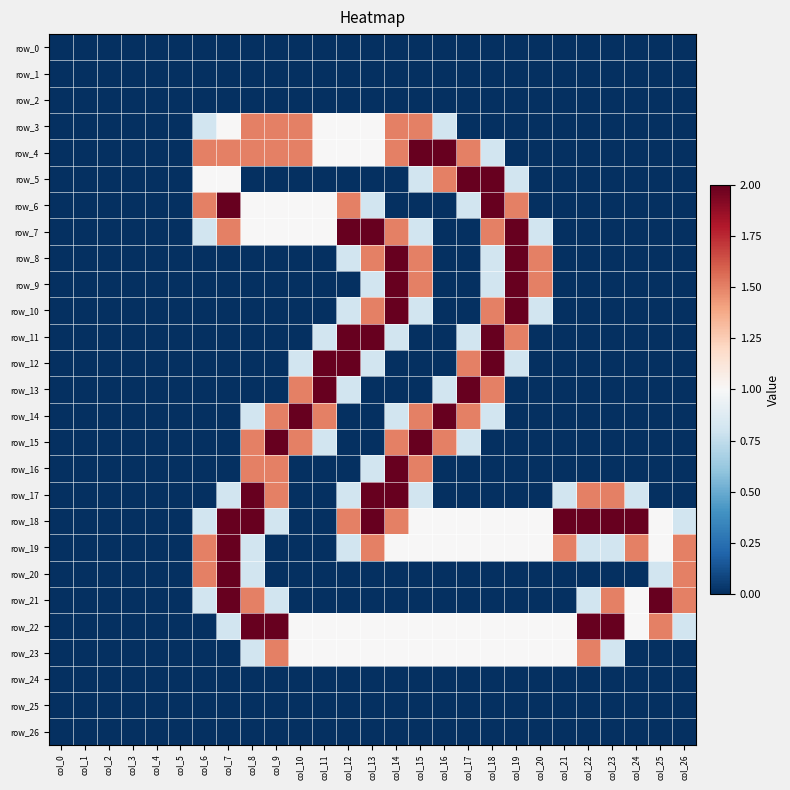

What is the difference between the row_7 values at col_0 and col_19?

2.0